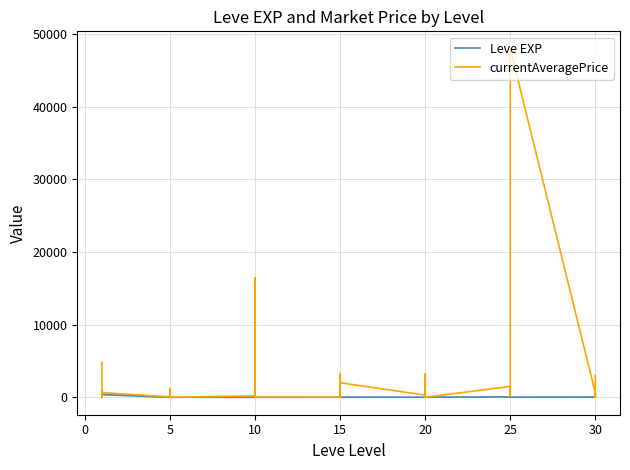

True or false: currentAveragePrice and Leve EXP intersect in this chart.

True